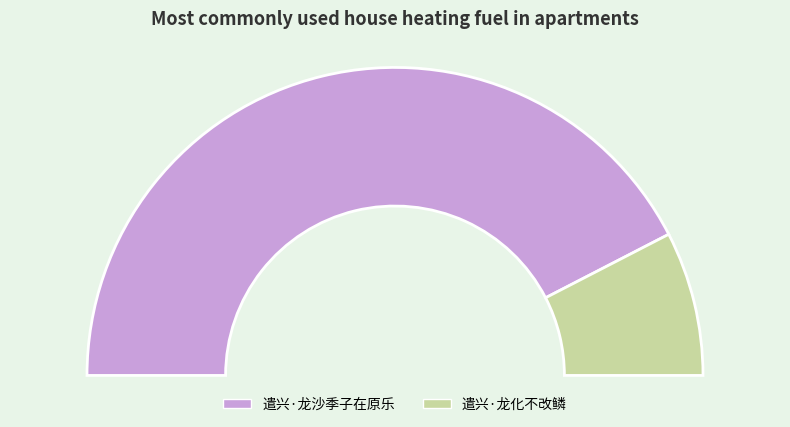

To the nearest percent, what portion does 遣兴·龙化不改鳞 represent?

15%